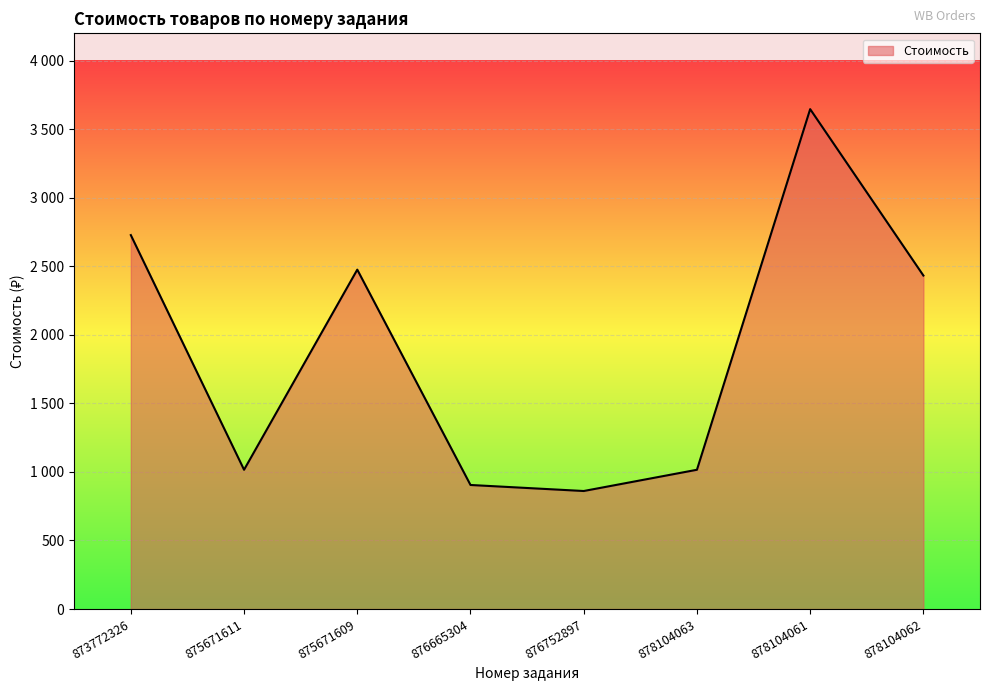

What is the label of the 2nd point from the right?

878104061